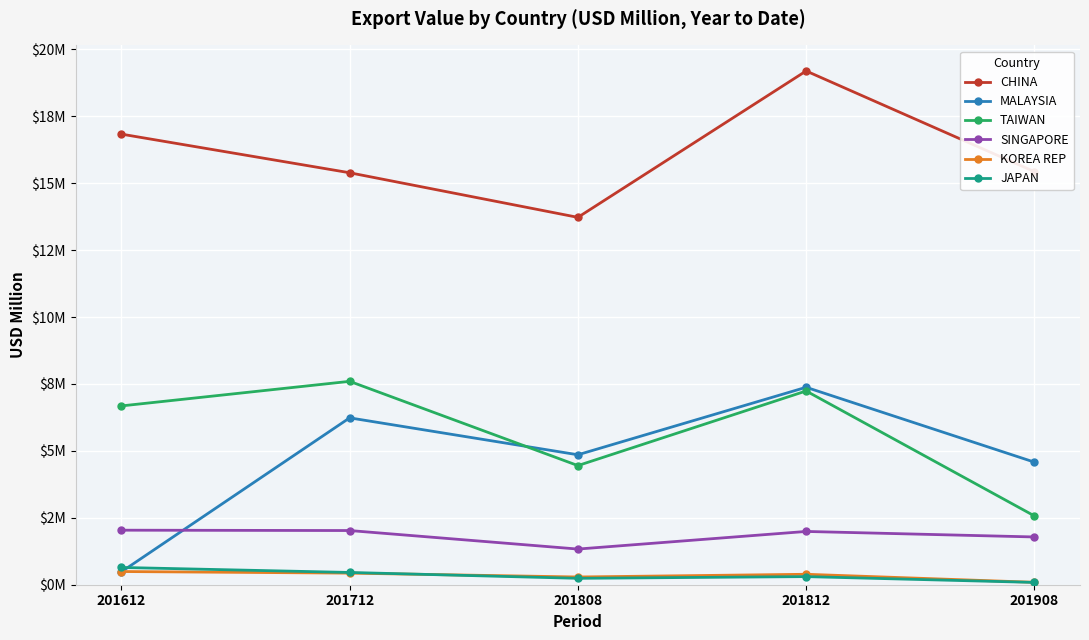

True or false: SINGAPORE and TAIWAN intersect in this chart.

False